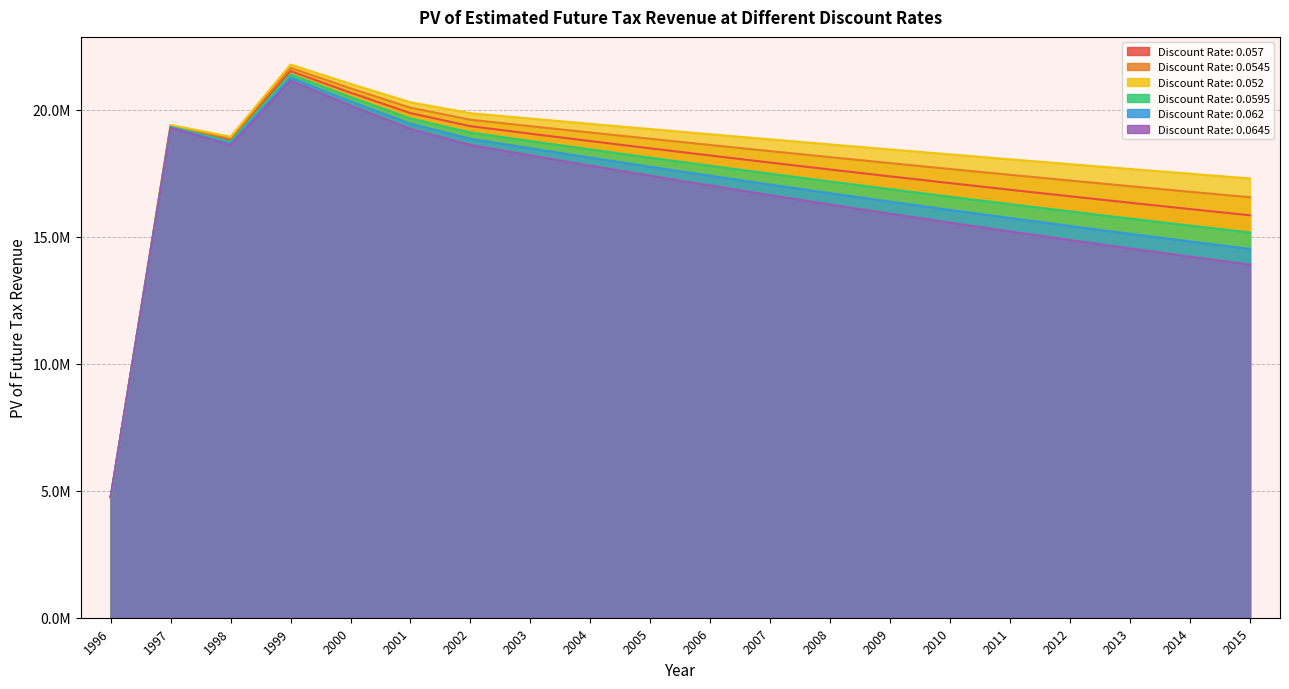

Between which two adjacent categories do 0.0595 and 0.052 first intersect?

1996 and 1997